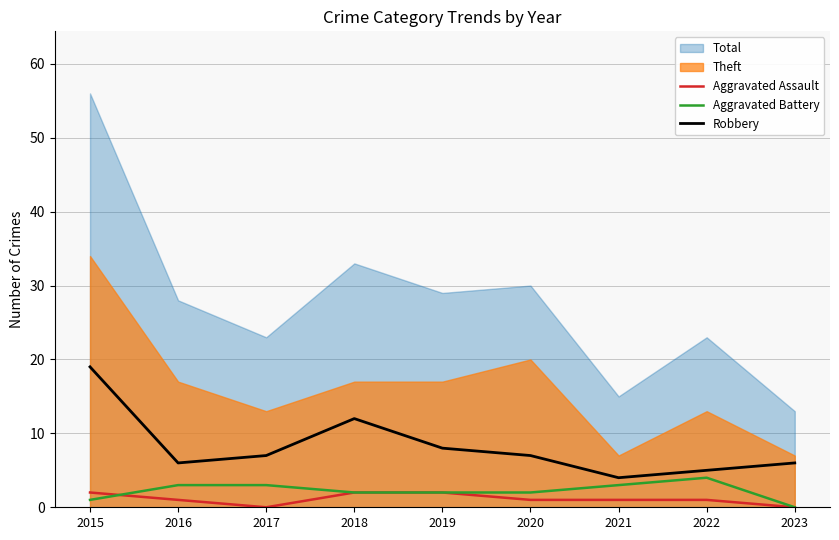

Read the Aggravated Assault value at 2020.

1